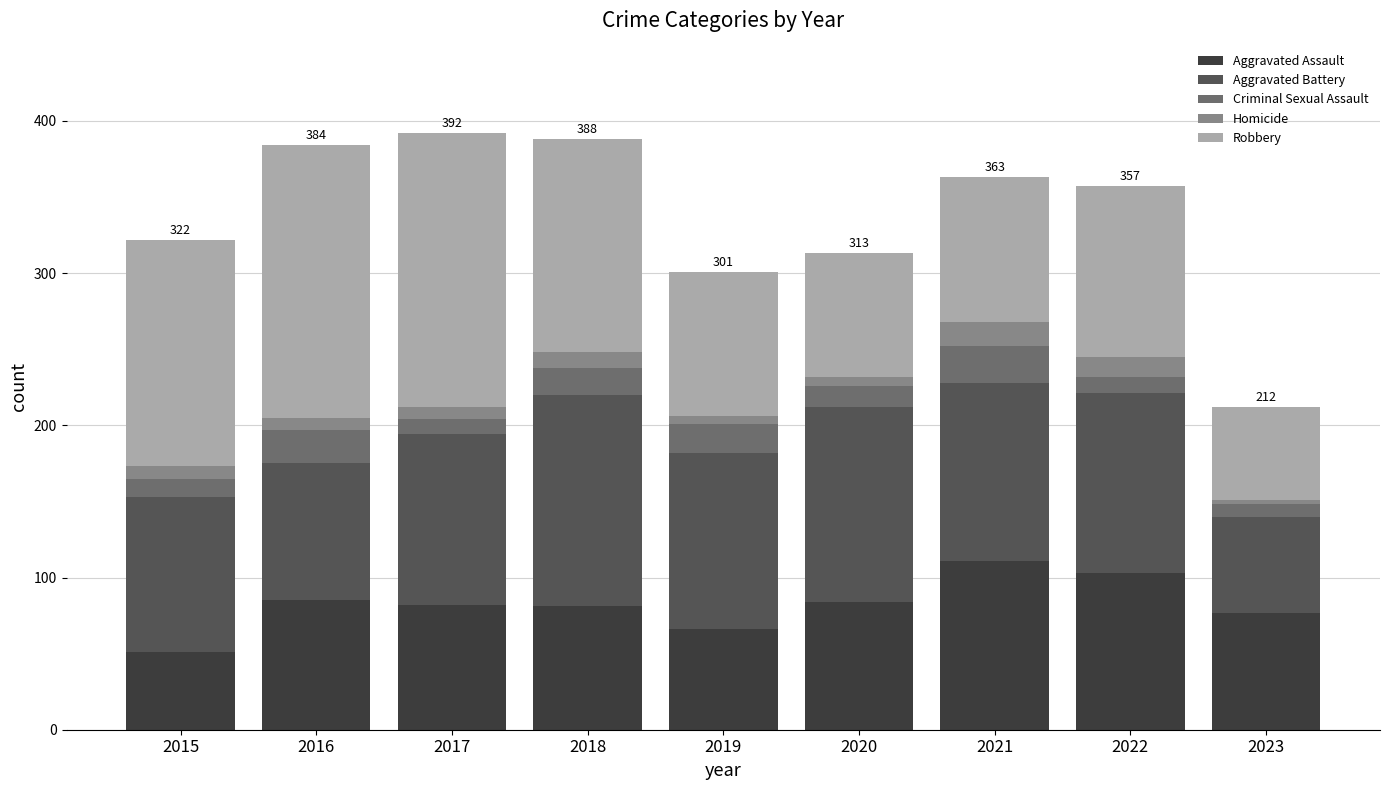

What is the highest value of the Aggravated Assault series?

111